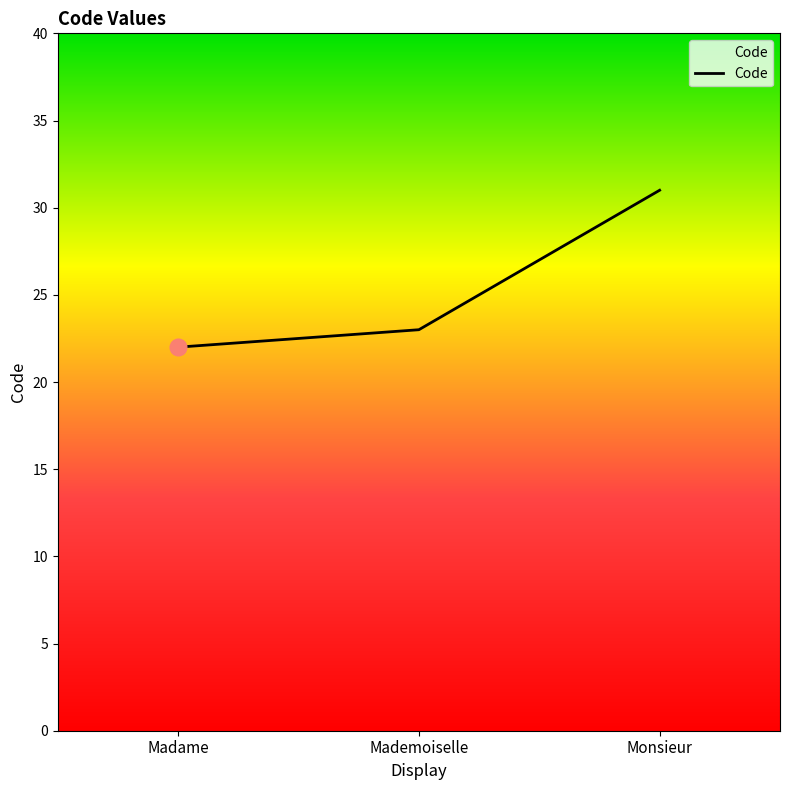

Count the number of data series in this chart.

1